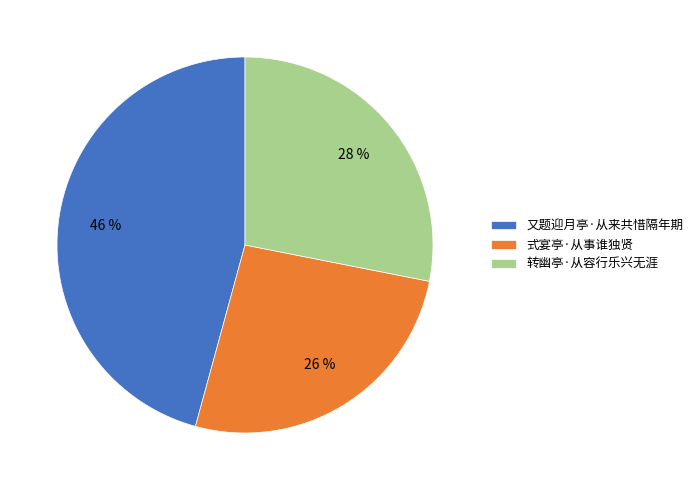

Is the sum of 又题迎月亭·从来共惜隔年期 and 转幽亭·从容行乐兴无涯 greater than half?

Yes